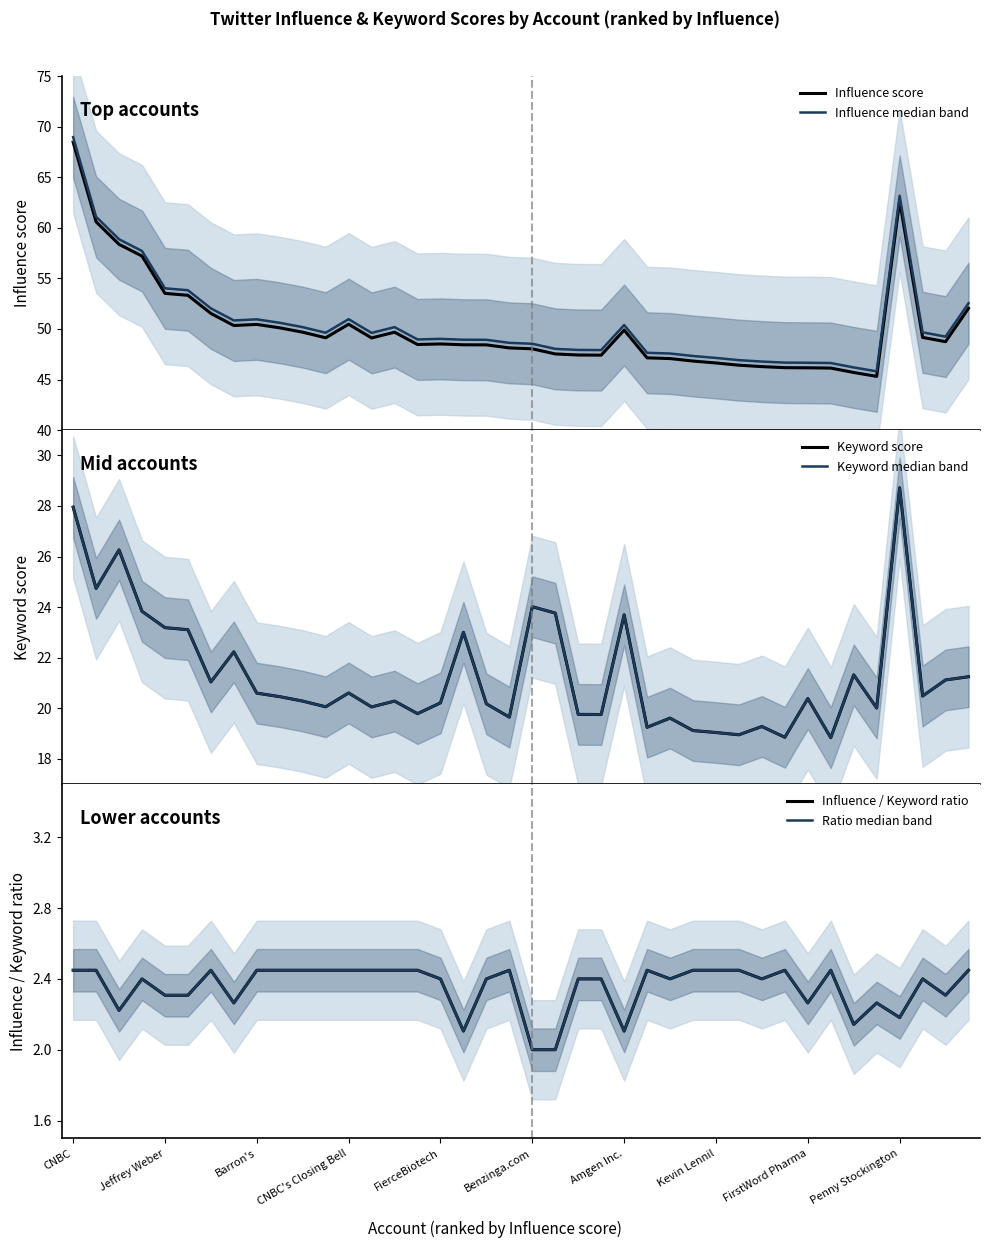

At how many categories does at least one series exceed 22?

40